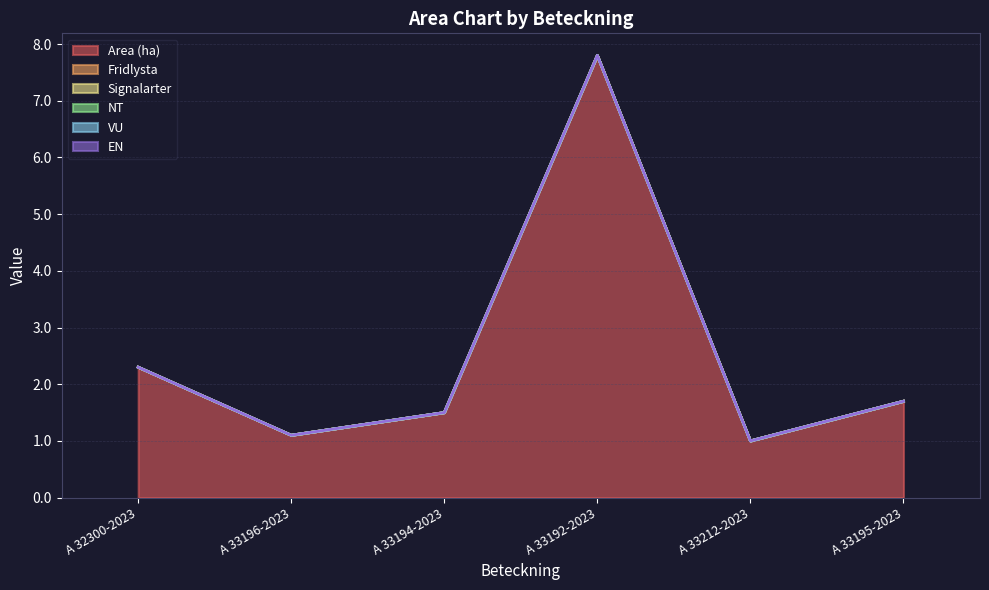

Reading left to right, what are all the values shown in this chart?

Area (ha): A 32300-2023=2.3	A 33196-2023=1.1	A 33194-2023=1.5	A 33192-2023=7.8	A 33212-2023=1.0	A 33195-2023=1.7
Fridlysta: A 32300-2023=0.0	A 33196-2023=0.0	A 33194-2023=0.0	A 33192-2023=0.0	A 33212-2023=0.0	A 33195-2023=0.0
Signalarter: A 32300-2023=0.0	A 33196-2023=0.0	A 33194-2023=0.0	A 33192-2023=0.0	A 33212-2023=0.0	A 33195-2023=0.0
NT: A 32300-2023=0.0	A 33196-2023=0.0	A 33194-2023=0.0	A 33192-2023=0.0	A 33212-2023=0.0	A 33195-2023=0.0
VU: A 32300-2023=0.0	A 33196-2023=0.0	A 33194-2023=0.0	A 33192-2023=0.0	A 33212-2023=0.0	A 33195-2023=0.0
EN: A 32300-2023=0.0	A 33196-2023=0.0	A 33194-2023=0.0	A 33192-2023=0.0	A 33212-2023=0.0	A 33195-2023=0.0